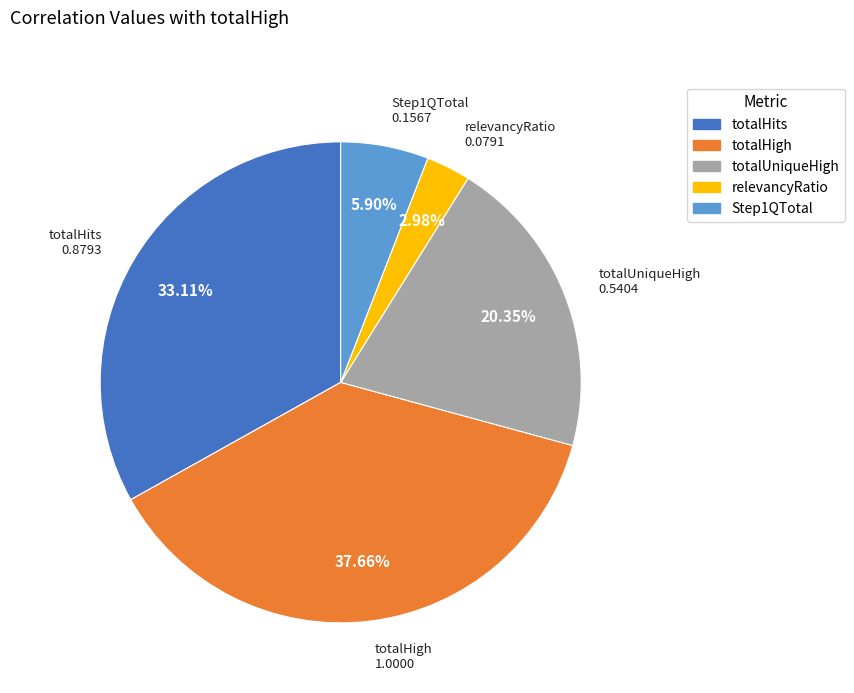

How many slices are in this pie chart?

5